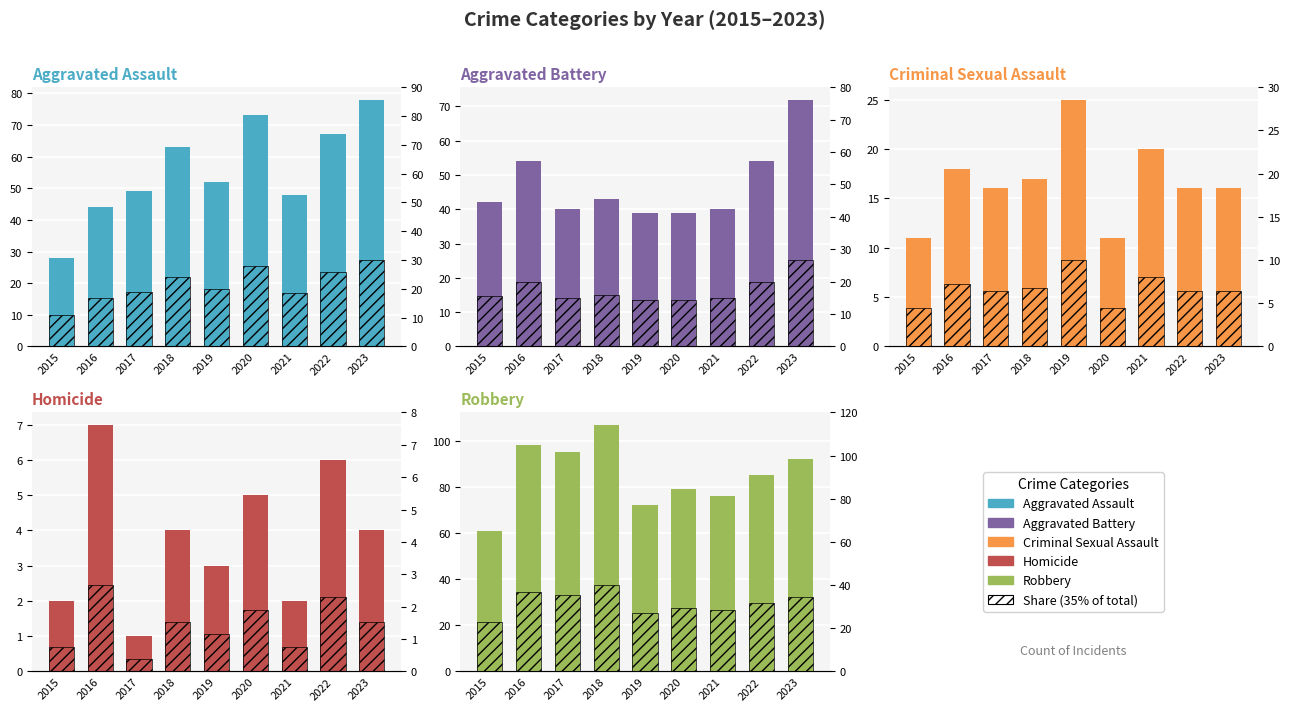

What is the lowest value of the Homicide series?

1.0